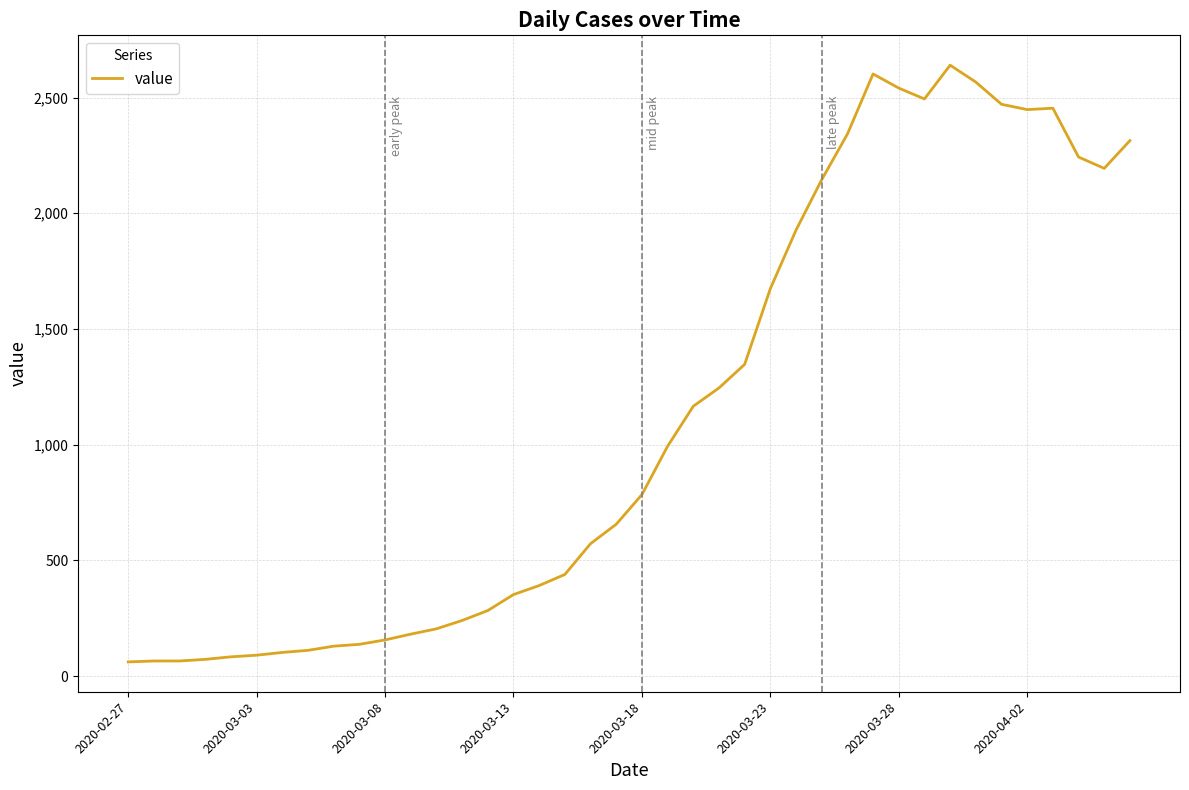

What is the greatest value displayed?

2640